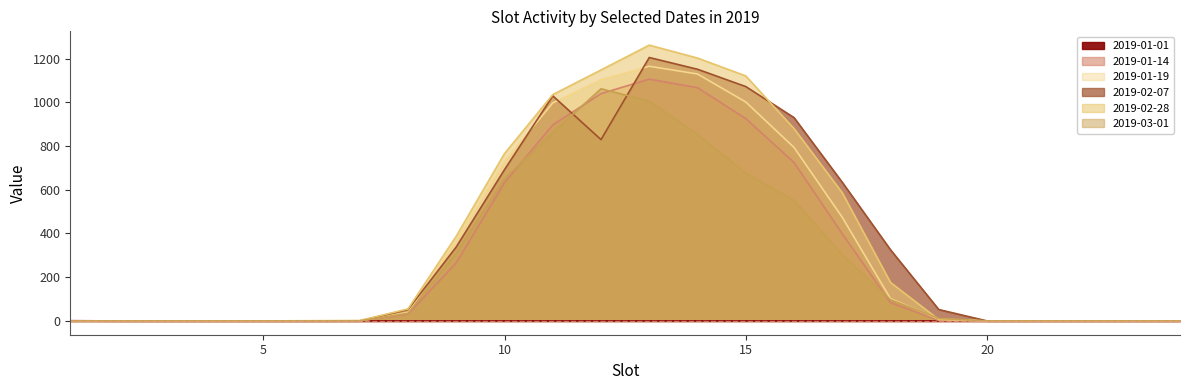

True or false: 2019-01-19 has a value of 8.7 at 19.

True